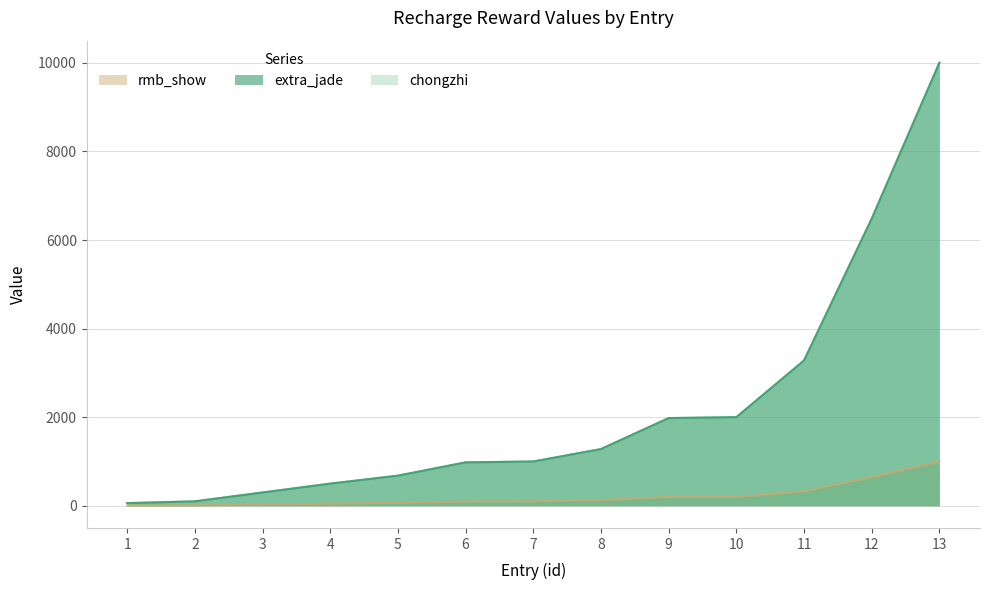

Which category has the highest value in the rmb_show series?

13